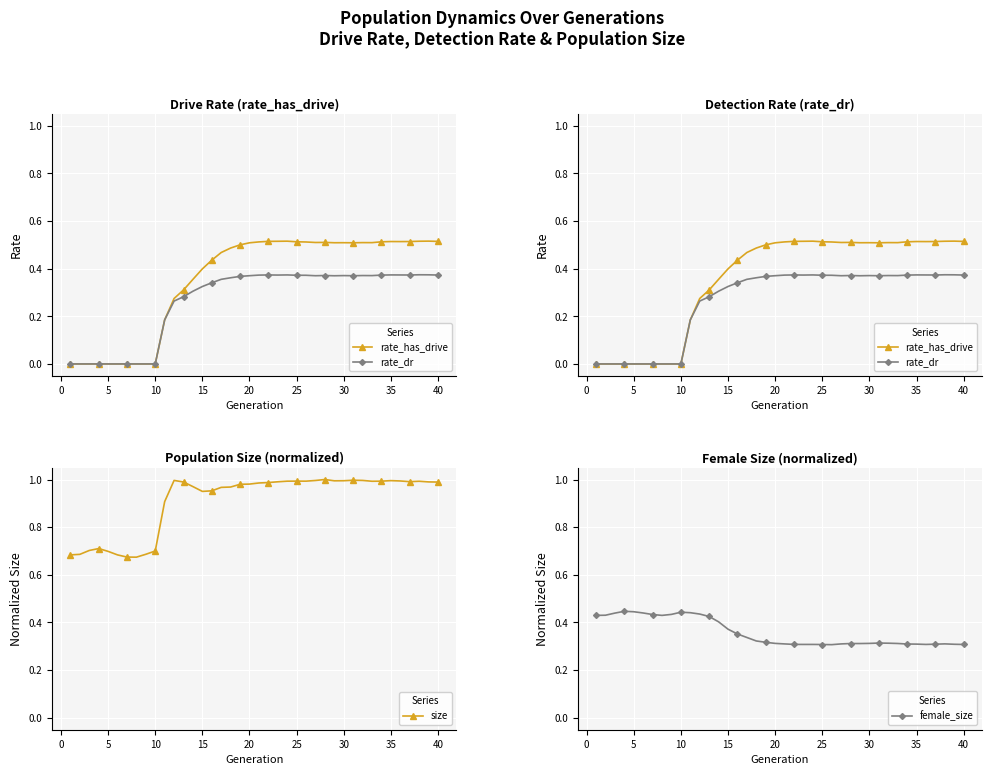

What is the sum of all size values?

36.4